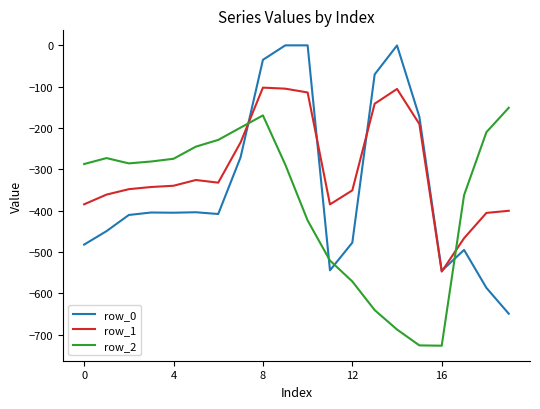

What are all the series names shown in the legend?

row_0, row_1, row_2